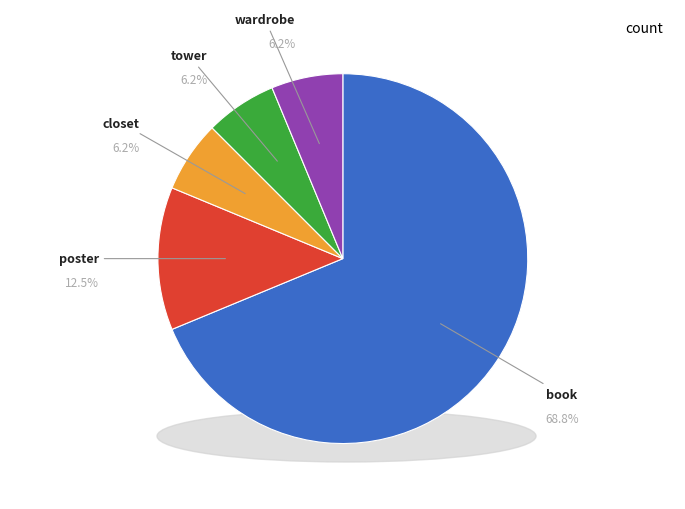

What percentage is the poster slice, to the nearest percent?

12%